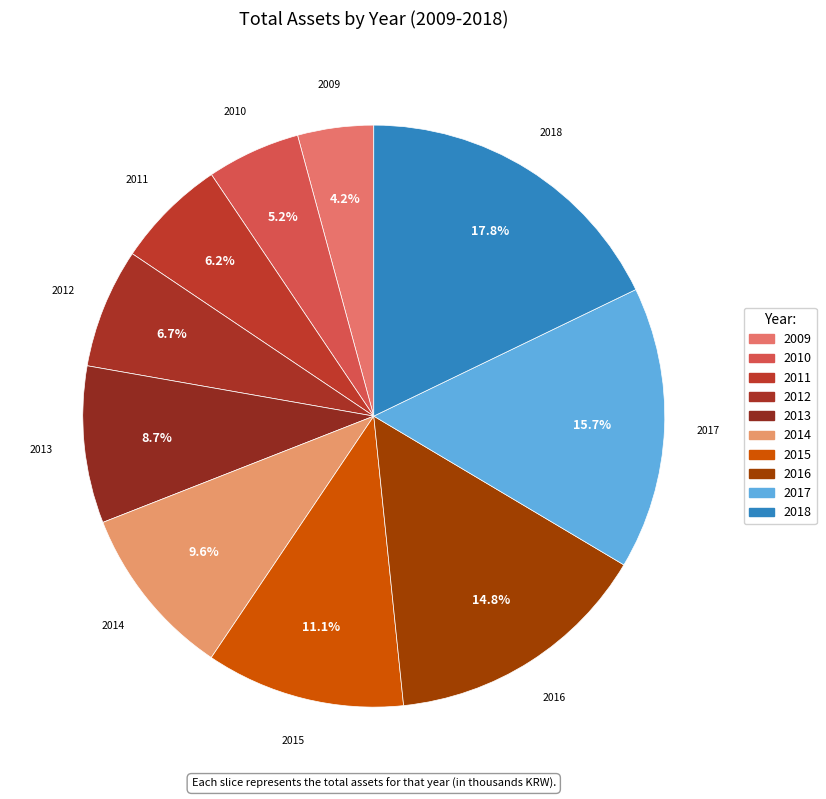

How many slices are in this pie chart?

10